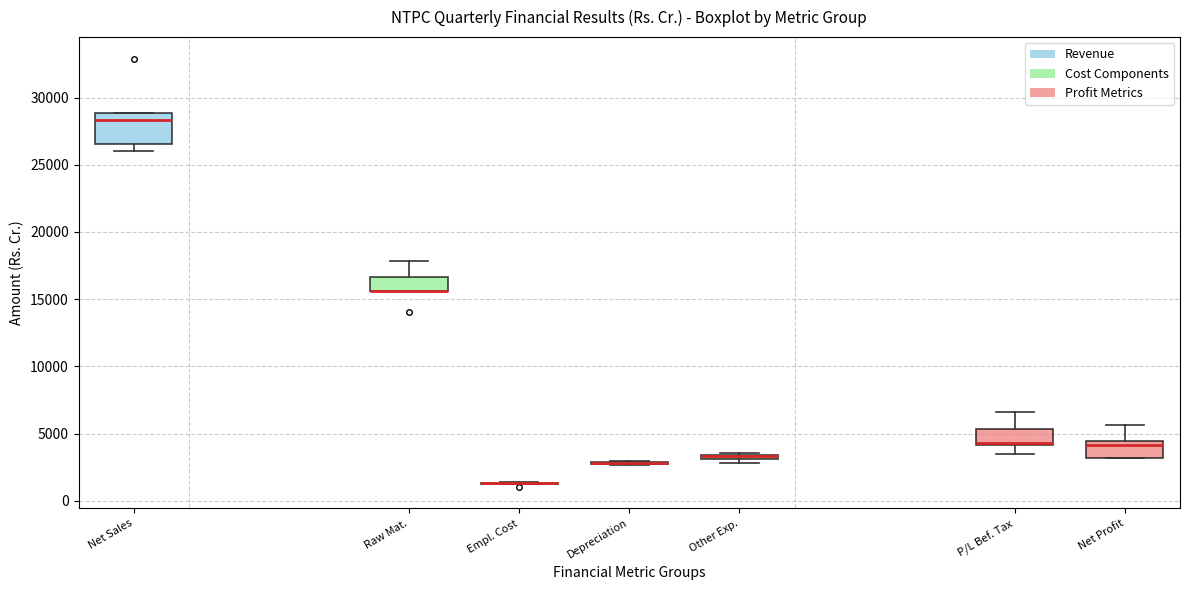

Which box is the tallest, from its lower edge to its upper edge?

Net Sales